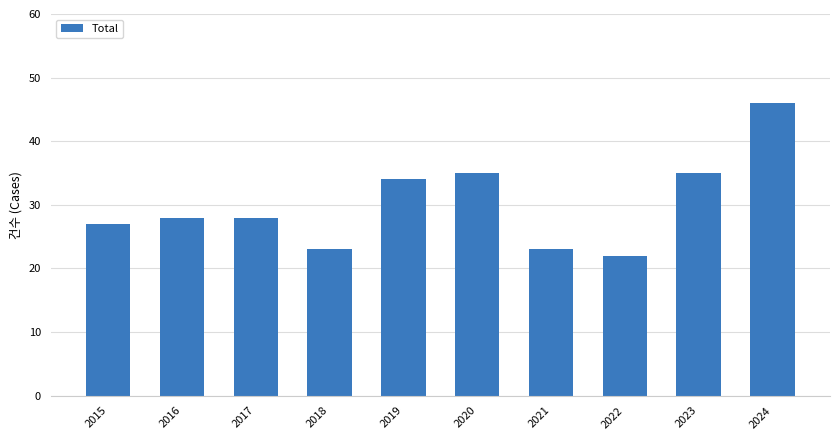

What is the difference between the maximum and second lowest values?

23